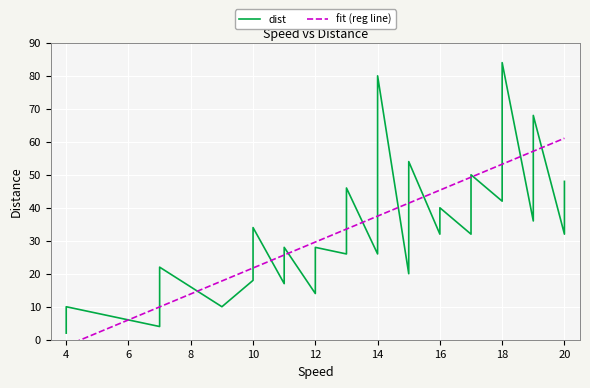

True or false: the data shows 2 at 4.

True